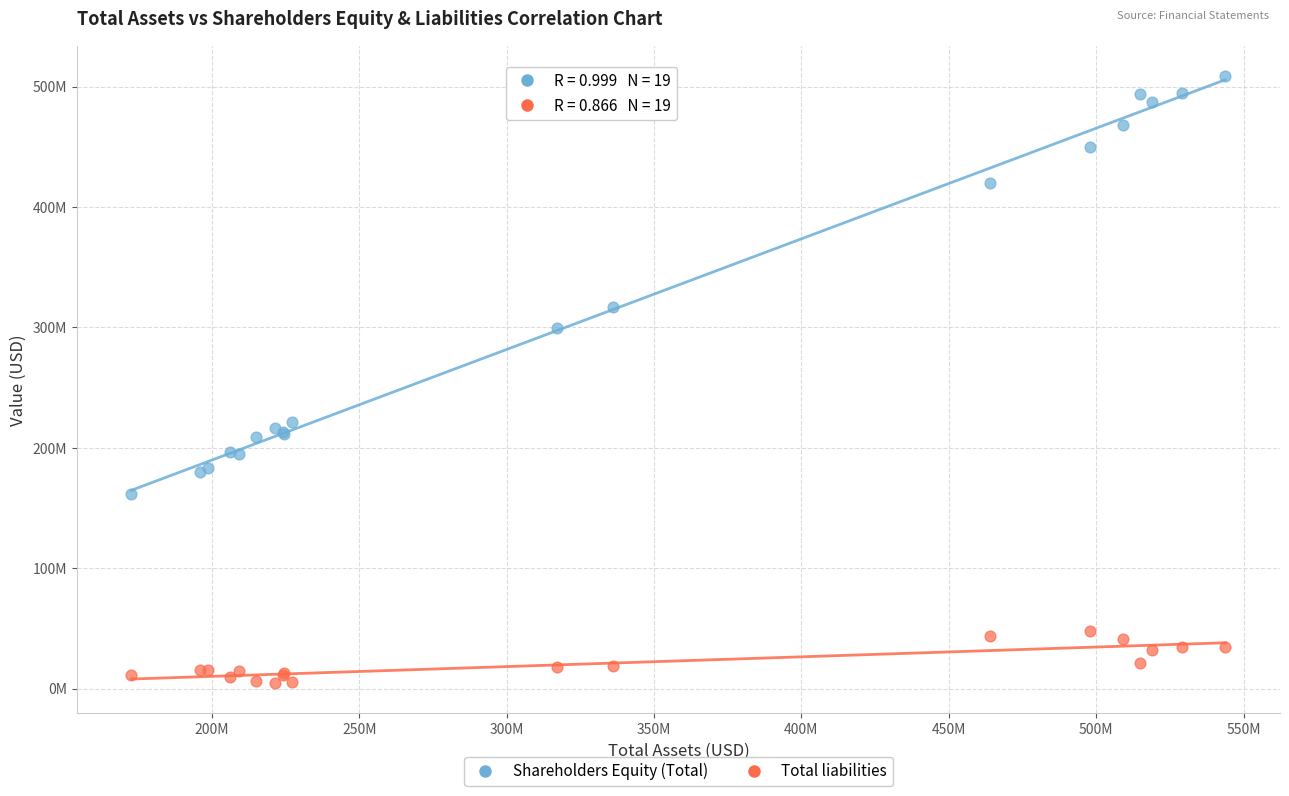

What are all the series names shown in the legend?

Shareholders Equity (Total), Total liabilities